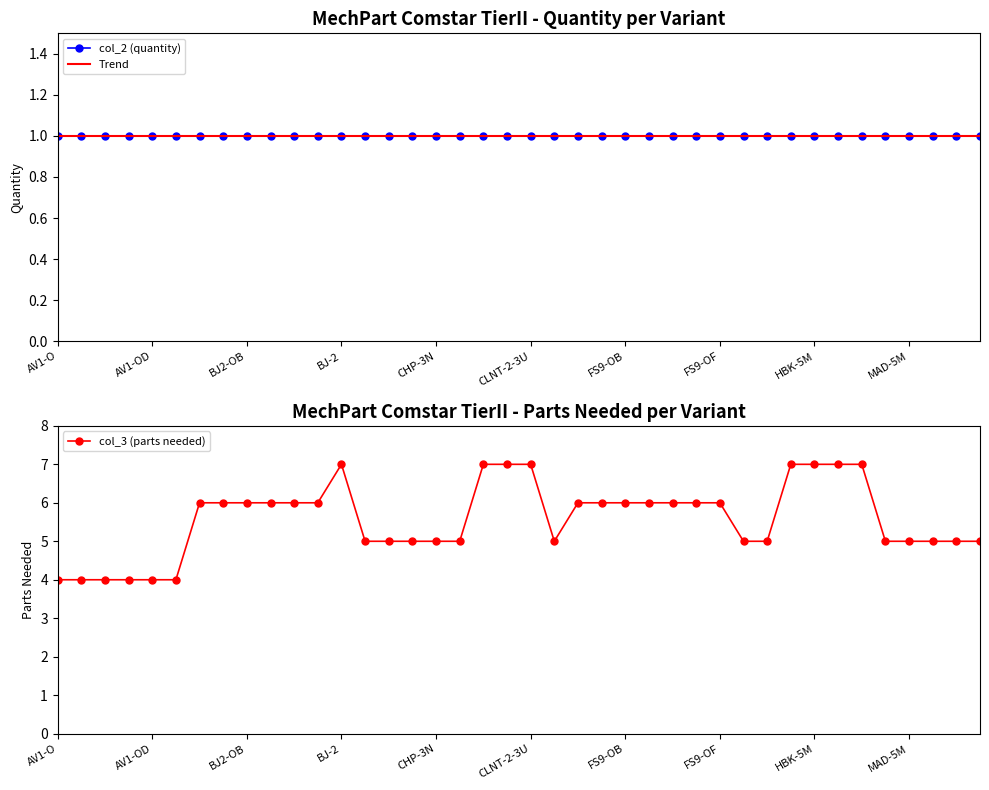

True or false: Trend and col_3 (parts needed) cross at least once.

False